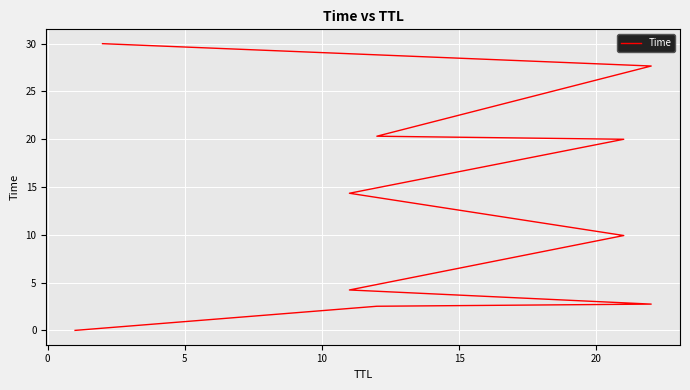

Does the chart display data point markers on the line(s)?

No